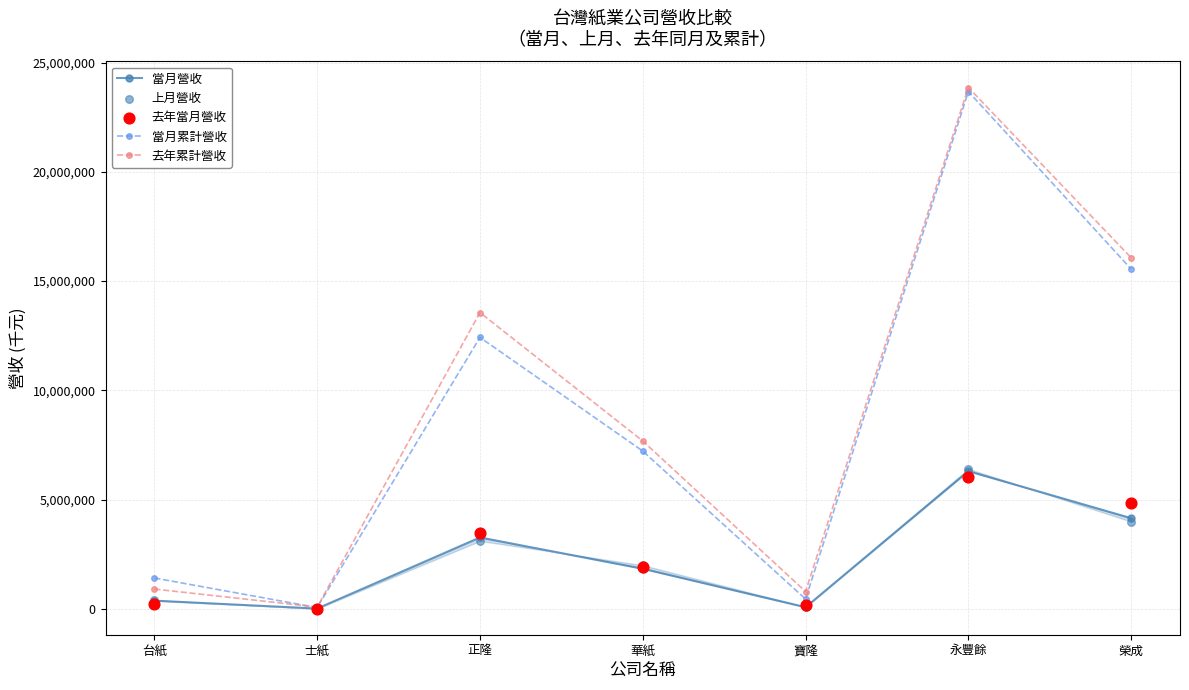

What is the total value across all series at 台紙?

3342764